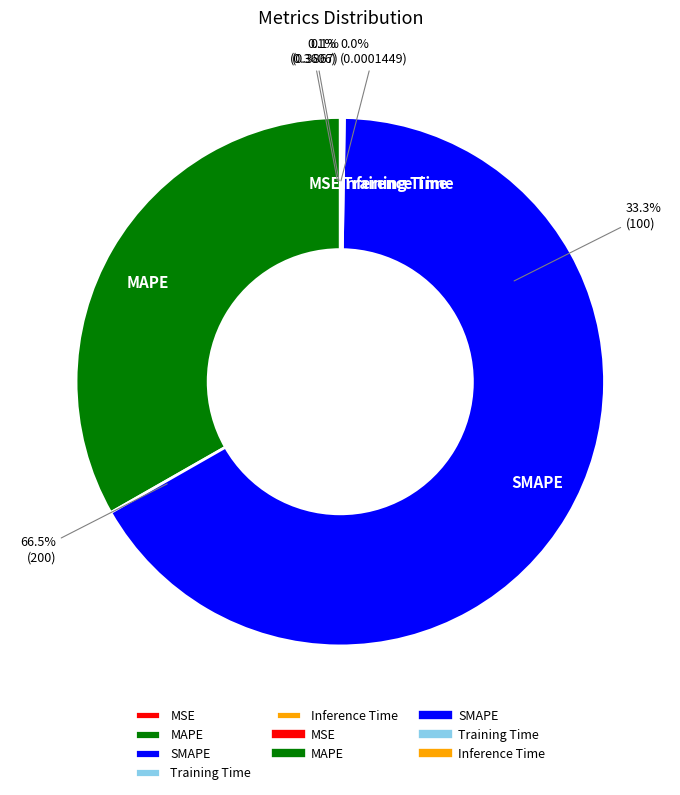

Is it true that Training Time is 1% of the pie?

False